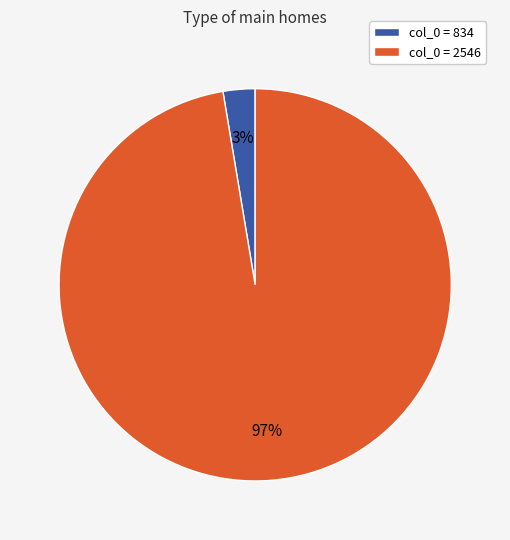

To the nearest percent, what percentage of the pie is col_0 = 834?

3%